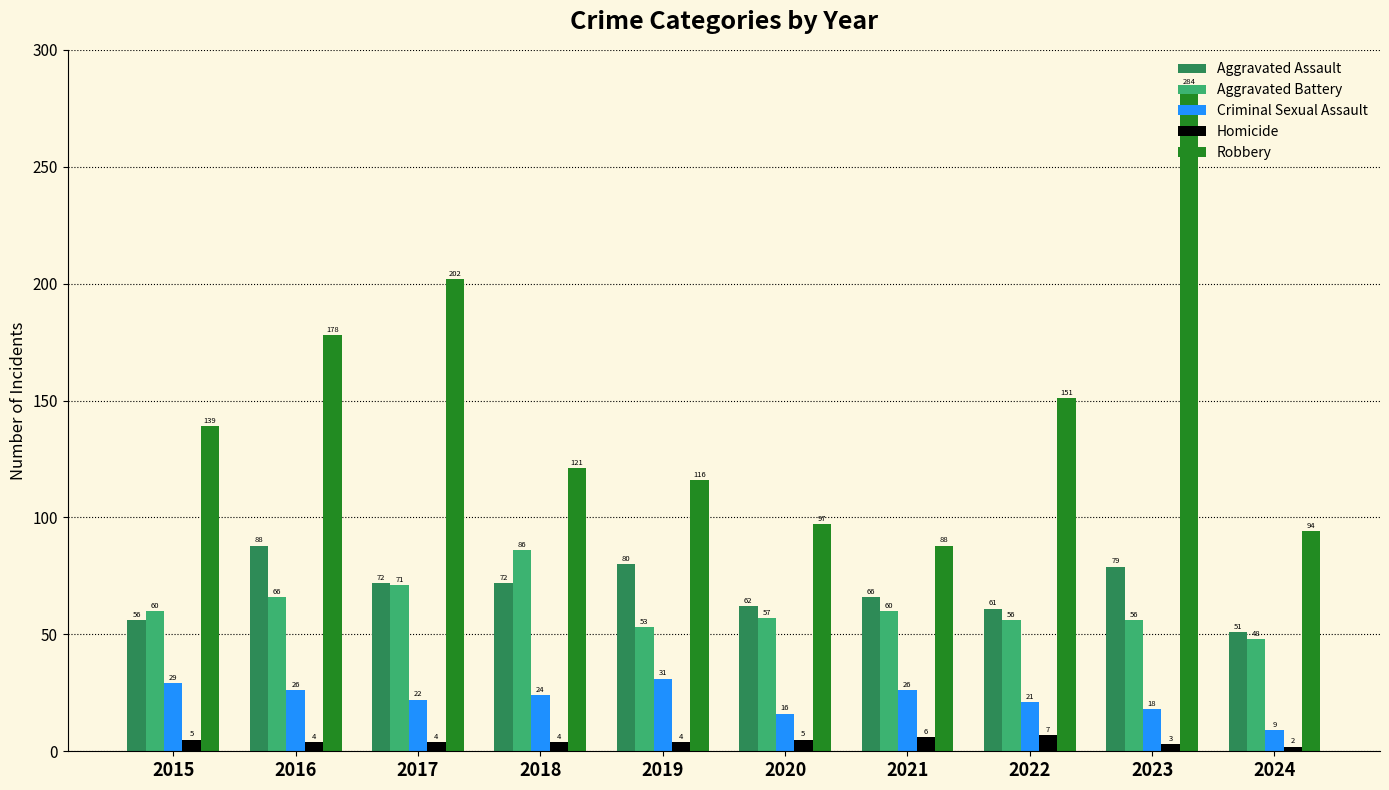

Reading left to right, list all the values displayed in this chart.

Aggravated Assault: 2015=56	2016=88	2017=72	2018=72	2019=80	2020=62	2021=66	2022=61	2023=79	2024=51
Aggravated Battery: 2015=60	2016=66	2017=71	2018=86	2019=53	2020=57	2021=60	2022=56	2023=56	2024=48
Criminal Sexual Assault: 2015=29	2016=26	2017=22	2018=24	2019=31	2020=16	2021=26	2022=21	2023=18	2024=9
Homicide: 2015=5	2016=4	2017=4	2018=4	2019=4	2020=5	2021=6	2022=7	2023=3	2024=2
Robbery: 2015=139	2016=178	2017=202	2018=121	2019=116	2020=97	2021=88	2022=151	2023=284	2024=94